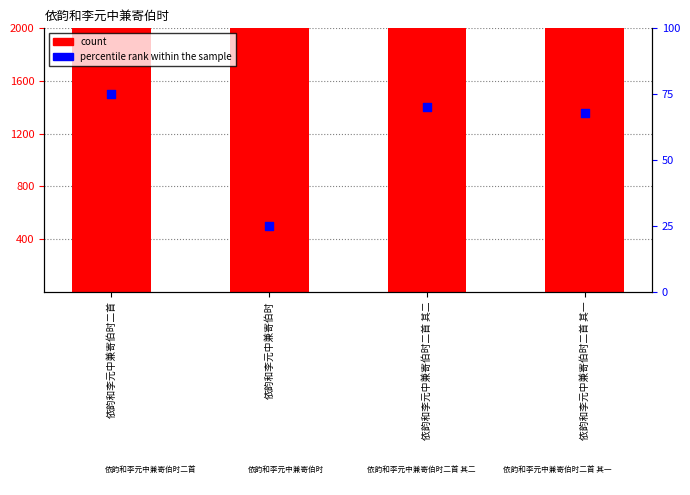

Which series has the widest spread of Y values?

count